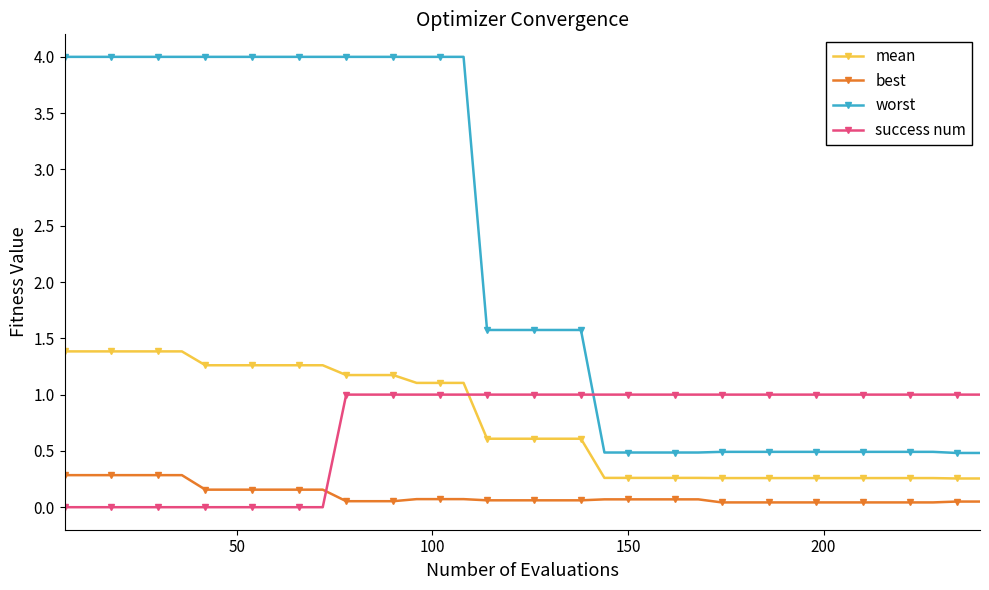

Which series has the largest range (max minus min)?

worst